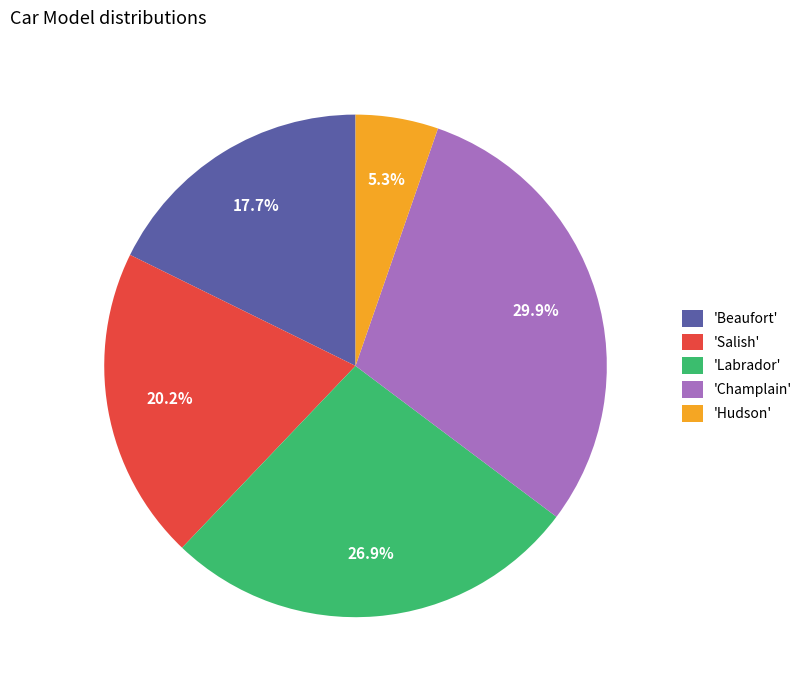

Which slice is the largest?

'Champlain'